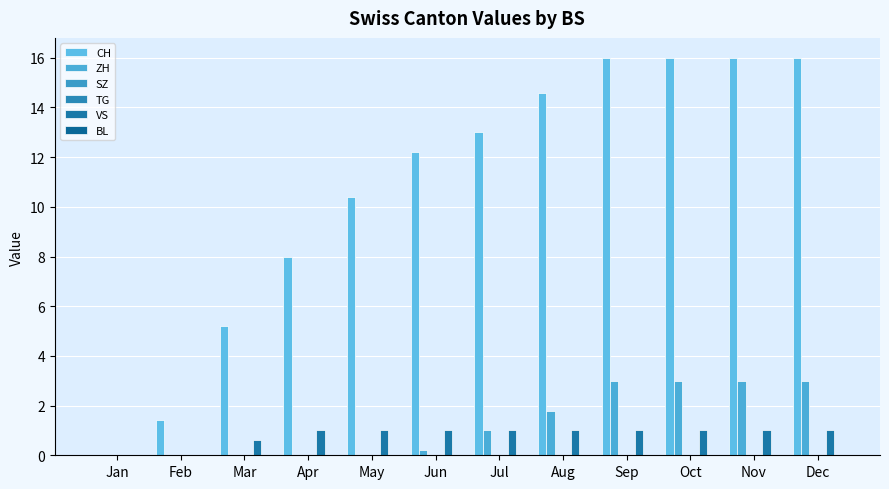

Reading left to right, transcribe all the data shown in this chart.

CH: 0.0	1.4	5.2	8.0	10.4	12.2	13.0	14.6	16.0	16.0	16.0	16.0
ZH: 0.0	0.0	0.0	0.0	0.0	0.2	1.0	1.8	3.0	3.0	3.0	3.0
SZ: 0.0	0.0	0.0	0.0	0.0	0.0	0.0	0.0	0.0	0.0	0.0	0.0
TG: 0.0	0.0	0.0	0.0	0.0	0.0	0.0	0.0	0.0	0.0	0.0	0.0
VS: 0.0	0.0	0.6	1.0	1.0	1.0	1.0	1.0	1.0	1.0	1.0	1.0
BL: 0.0	0.0	0.0	0.0	0.0	0.0	0.0	0.0	0.0	0.0	0.0	0.0